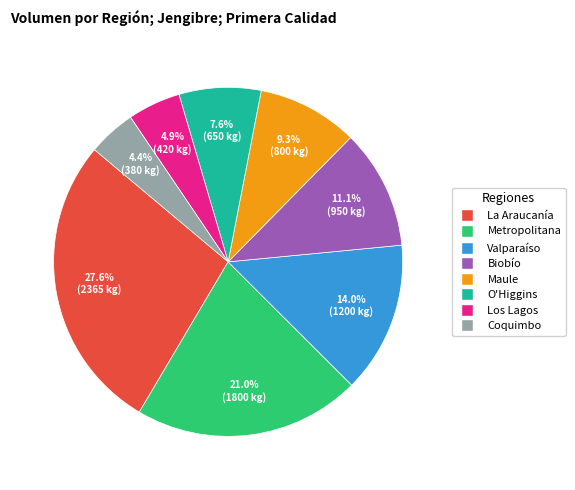

Is there a majority slice in this chart?

No